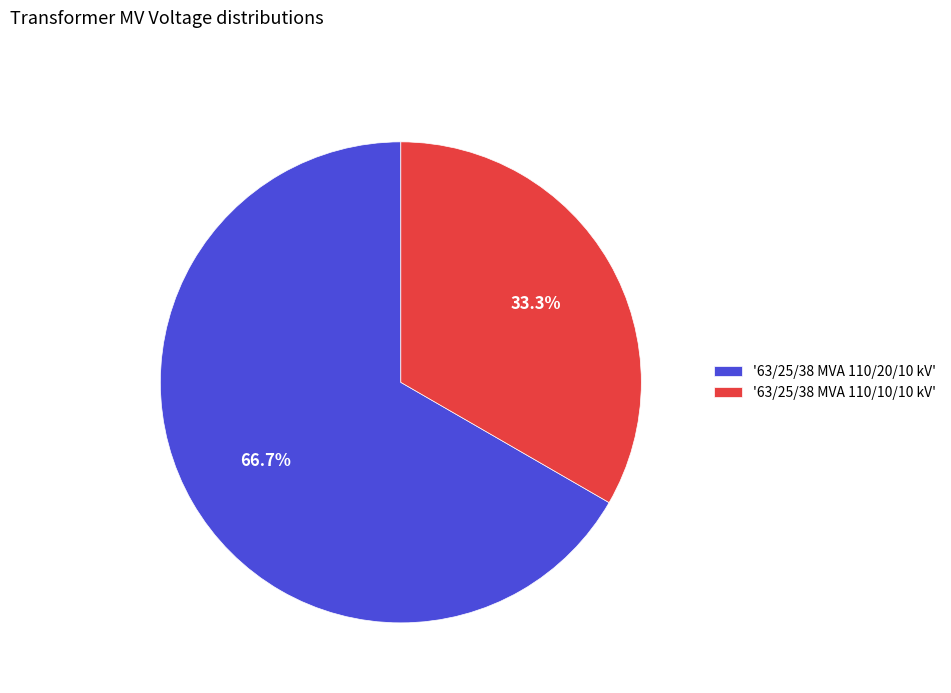

Is there any slice that represents more than half of the pie?

Yes